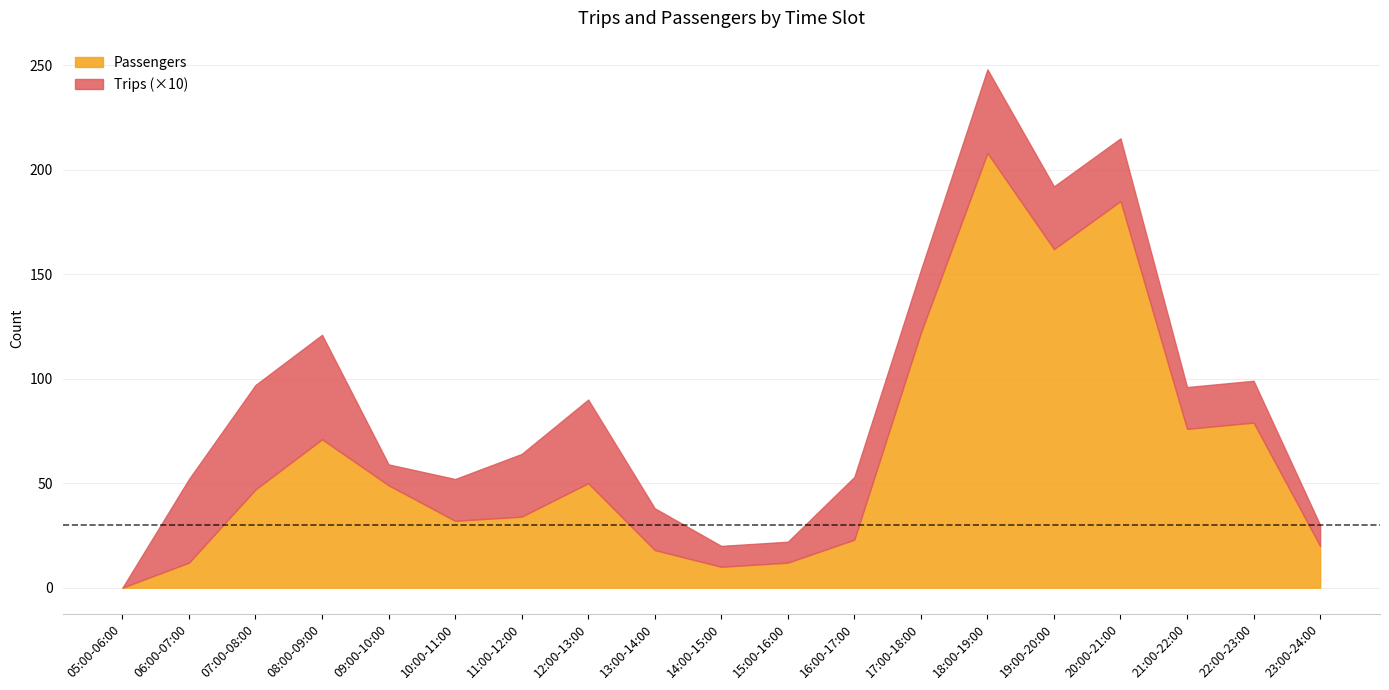

True or false: Passengers and Trips intersect in this chart.

False